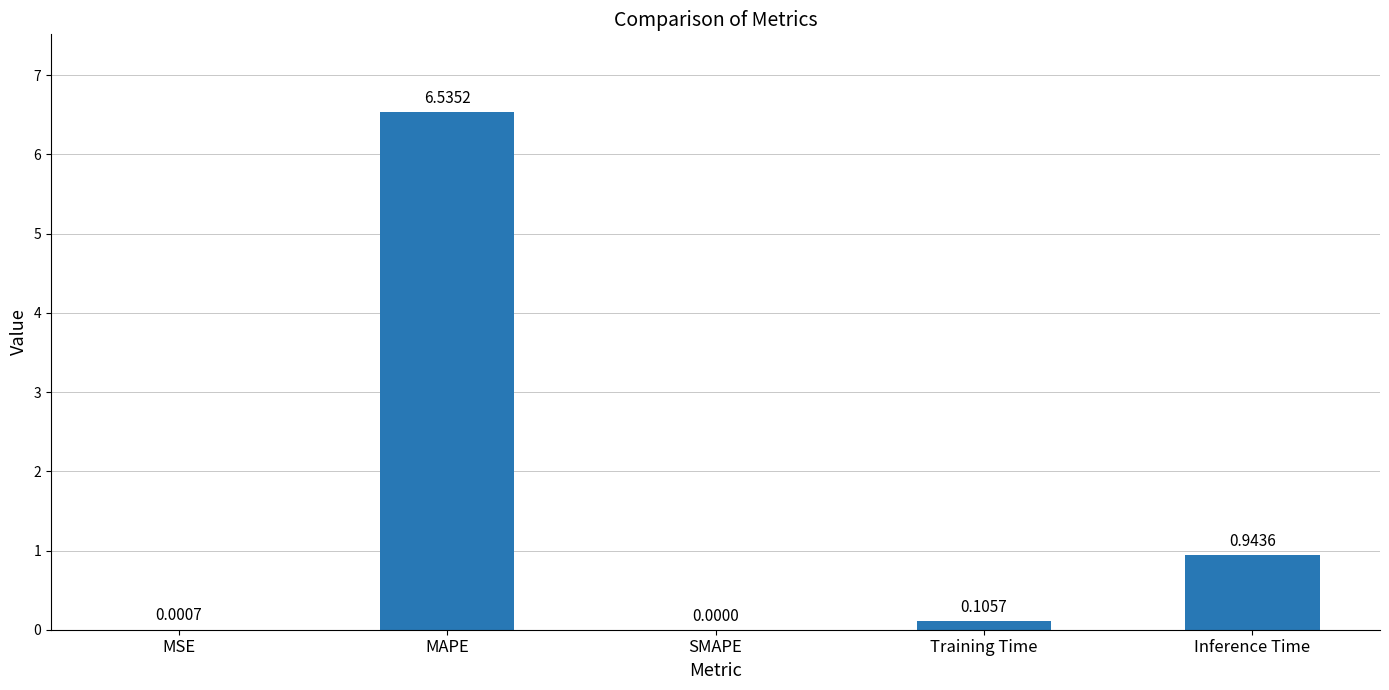

Which has a higher value, MAPE or Training Time?

MAPE